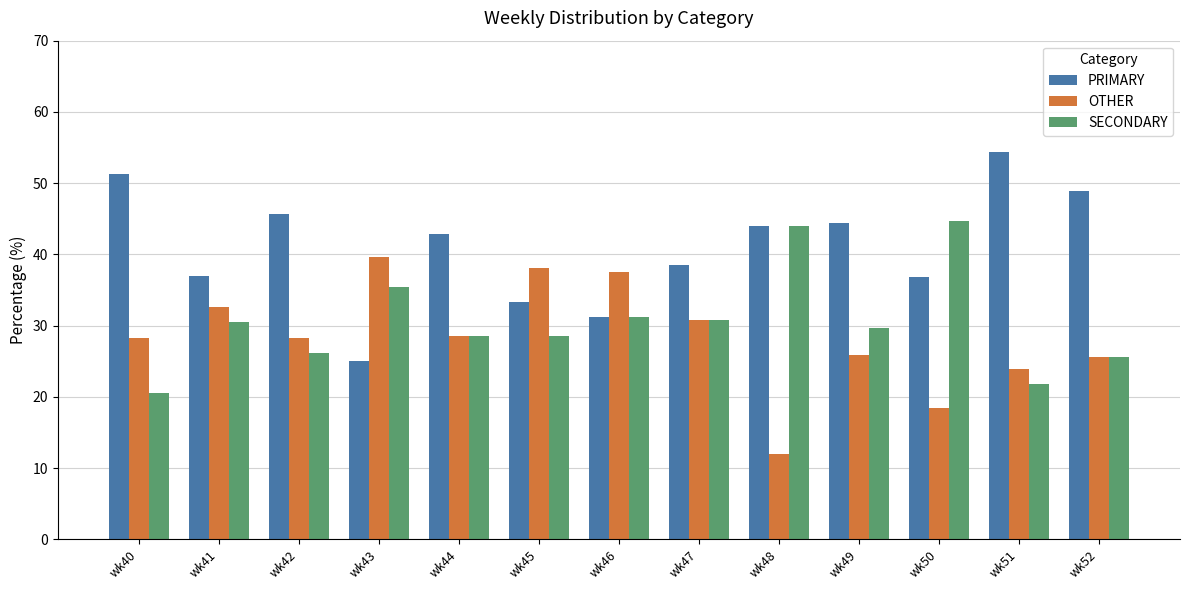

What is the average value of the OTHER series?

28.4